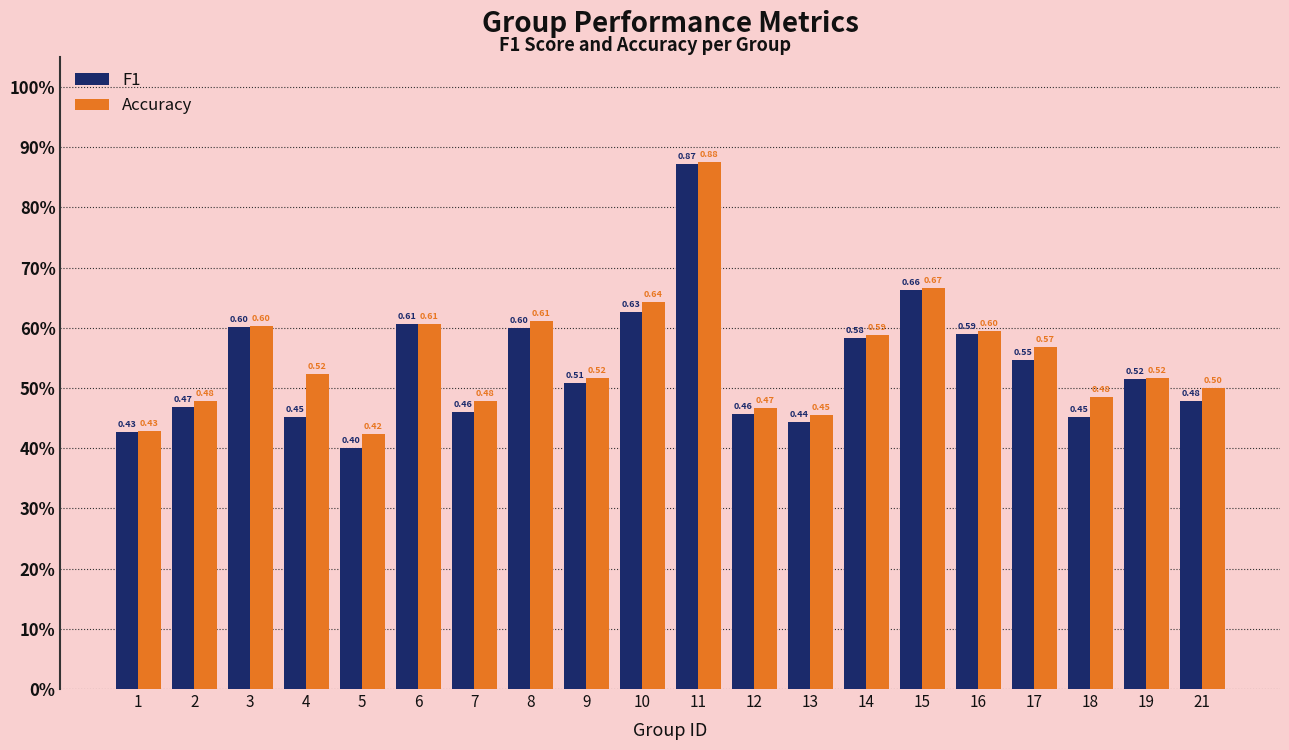

Rank the series by their maximum value, from lowest to highest.

F1, Accuracy